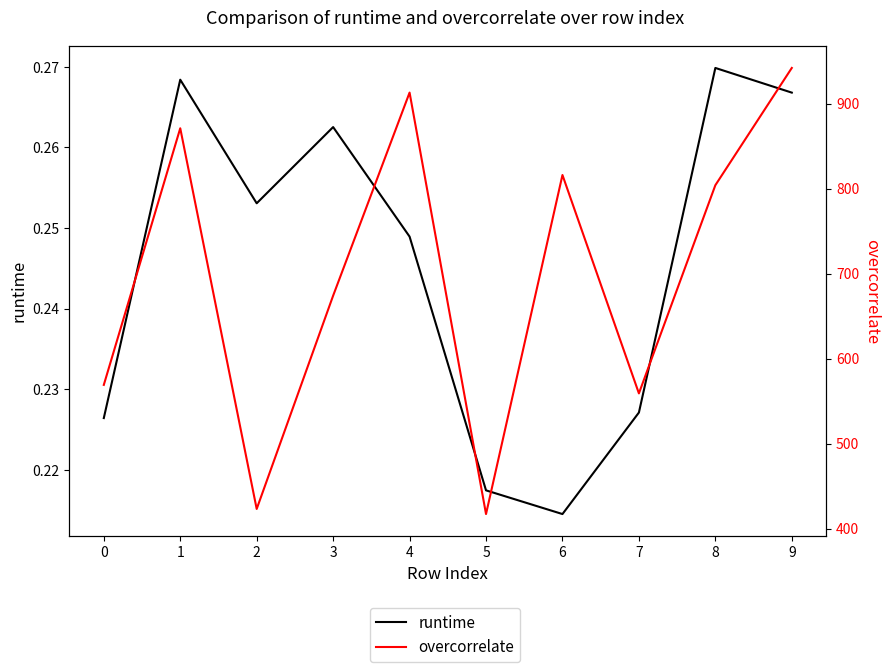

Is the value of runtime at 8 greater than the value of overcorrelate at 9?

No